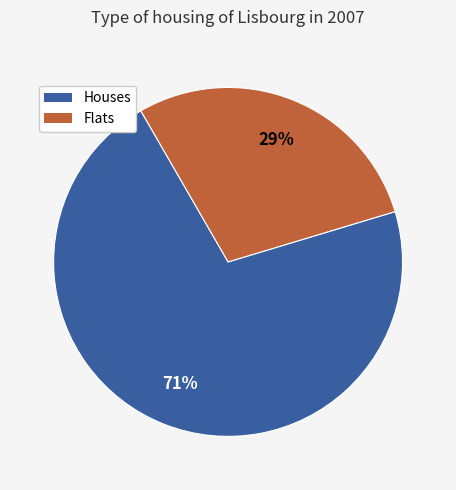

To the nearest percent, what is the average slice percentage?

50%